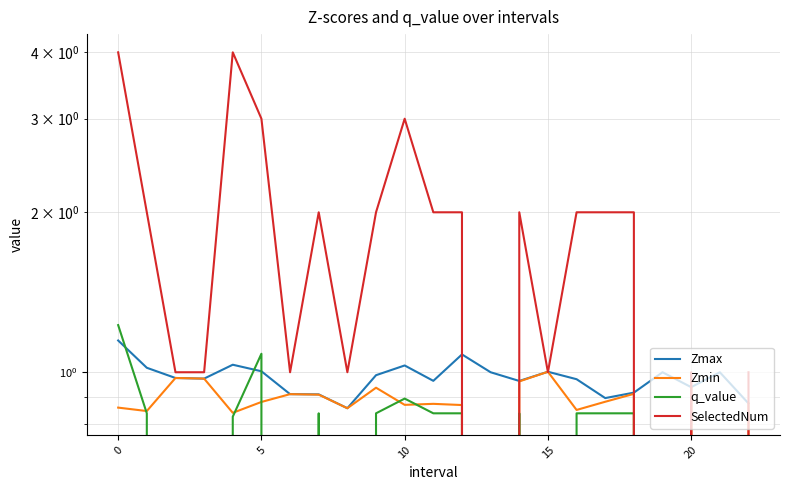

What is the spread (max minus min) of values at 12?

1.2